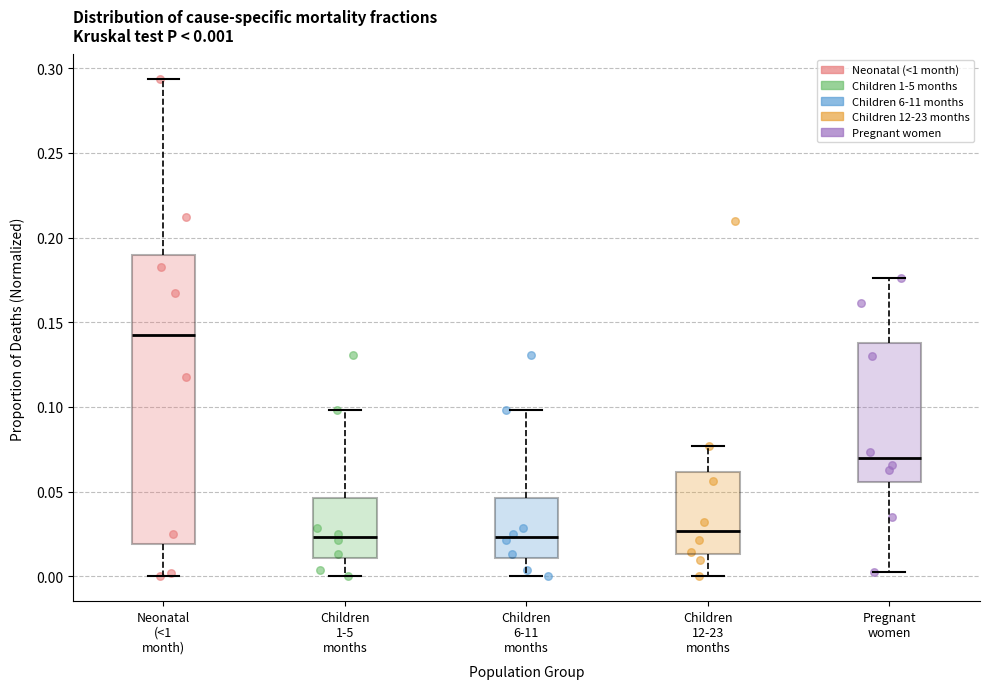

Comparing the boxes themselves (not the whiskers), which one is the tallest?

Neonatal (<1 month)